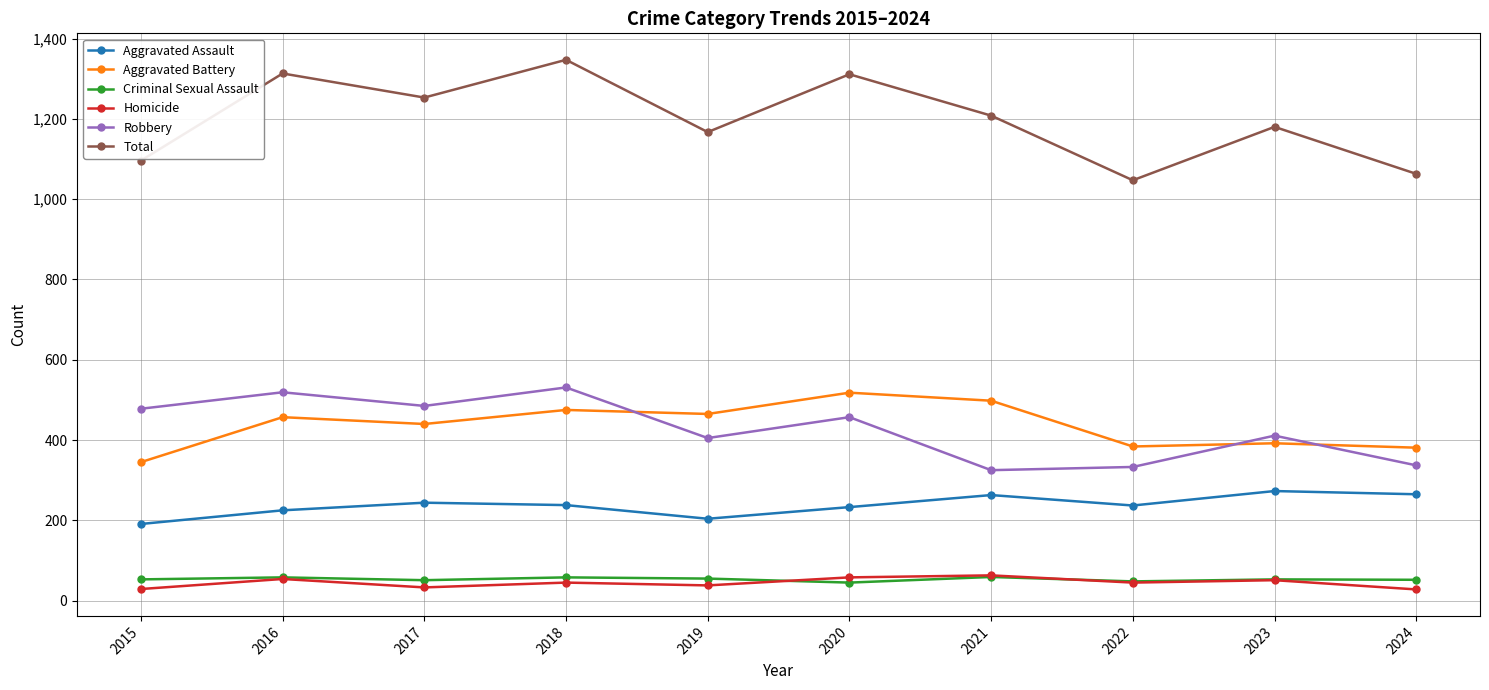

At which category does Total reach its first local valley?

2017